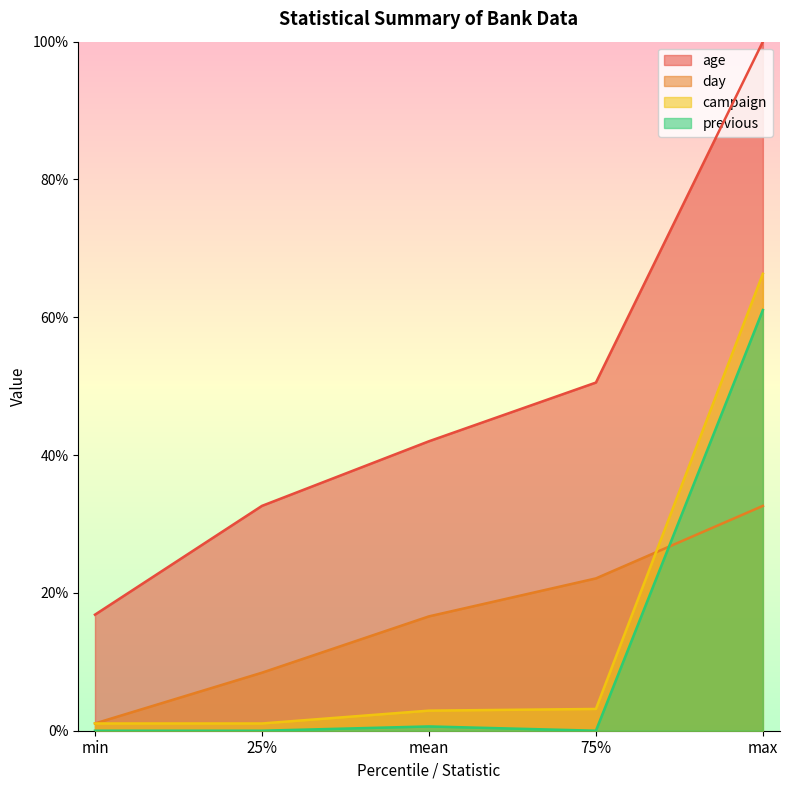

Where do campaign and day first cross each other?

75% and max